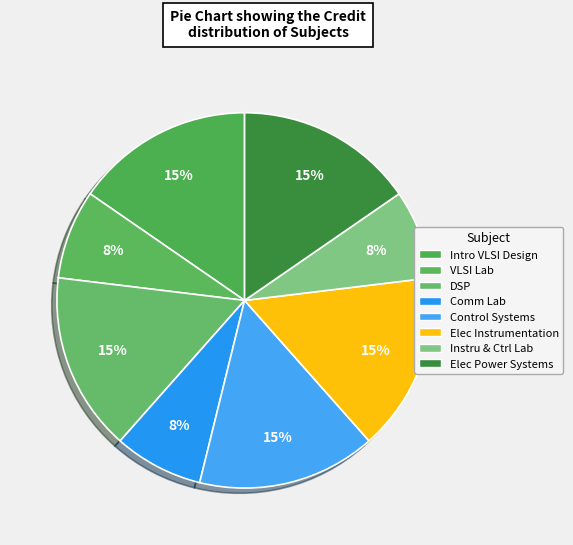

Count the number of slices in the pie.

8